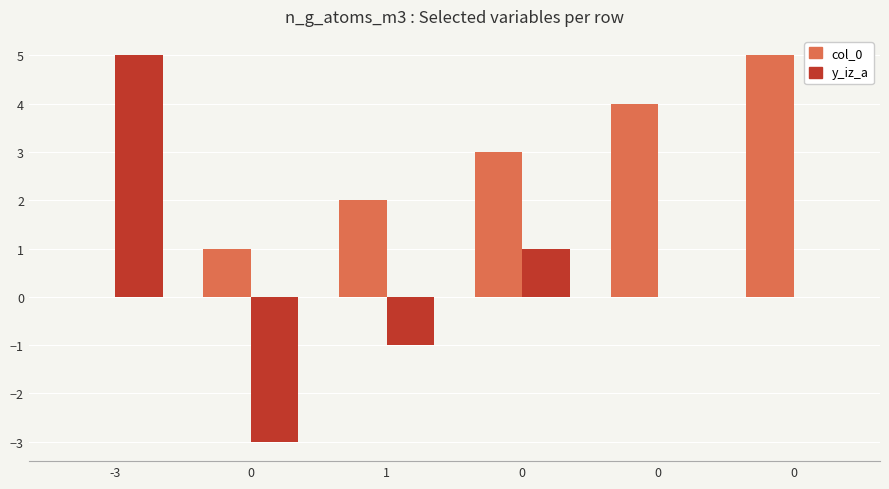

How many groups of bars are there?

6